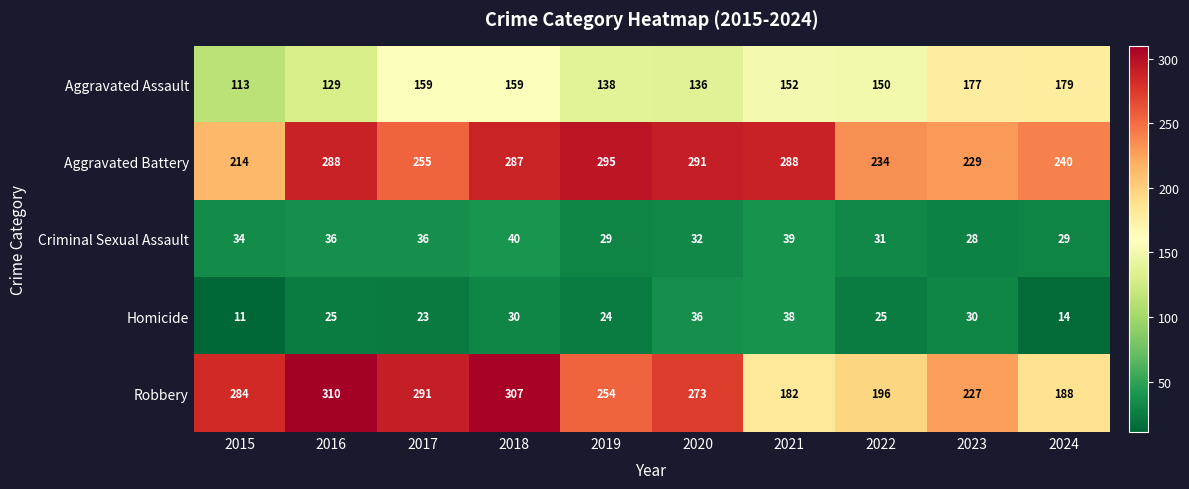

At which category is the sum across all series the highest?

2018